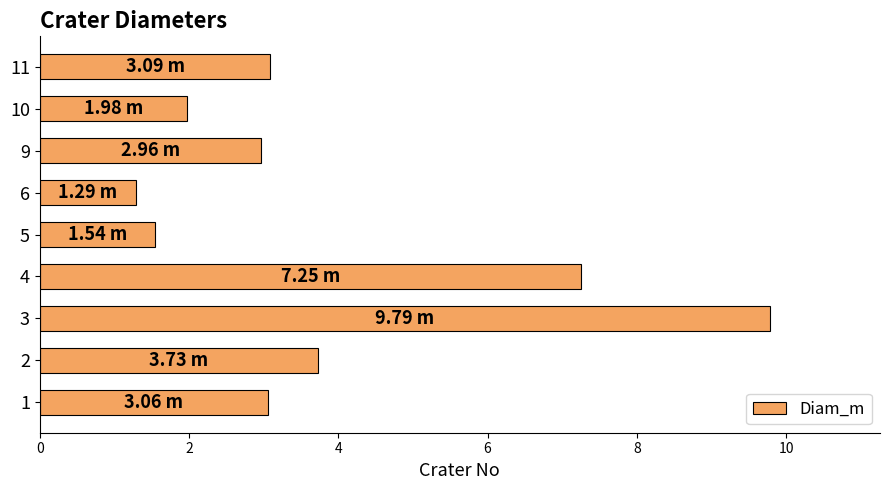

At which category does the chart reach its minimum across all series?

6